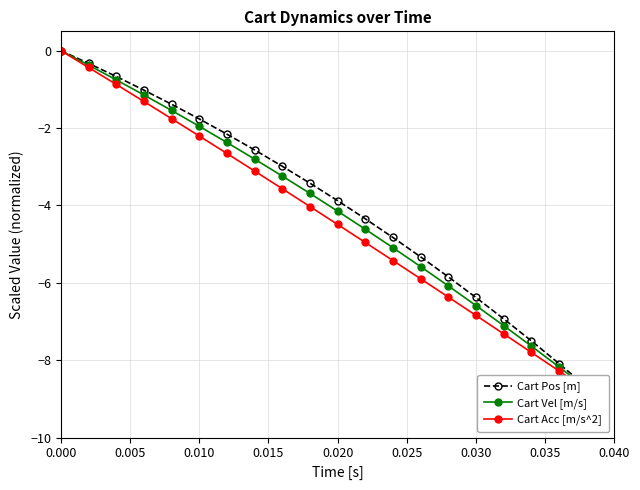

True or false: Cart Vel [m/s] and Cart Pos [m] intersect in this chart.

False